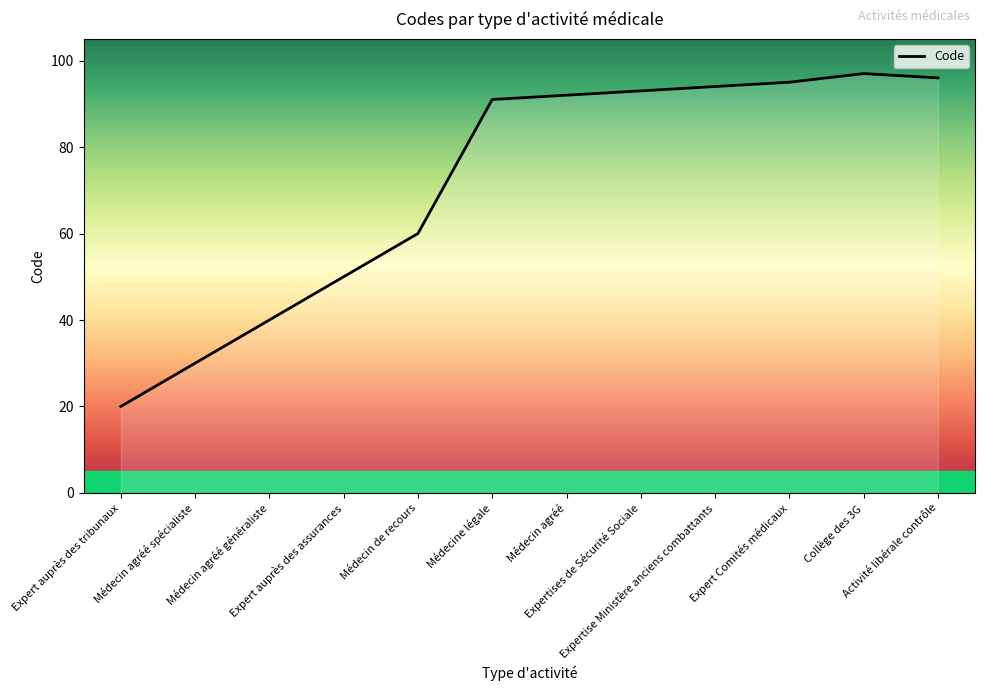

Rank the categories by value from highest to lowest.

Collège des 3G, Activité libérale contrôle, Expert Comités médicaux, Expertise Ministère anciens combattants, Expertises de Sécurité Sociale, Médecin agréé, Médecine légale, Médecin de recours, Expert auprès des assurances, Médecin agréé généraliste, Médecin agréé spécialiste, Expert auprès des tribunaux